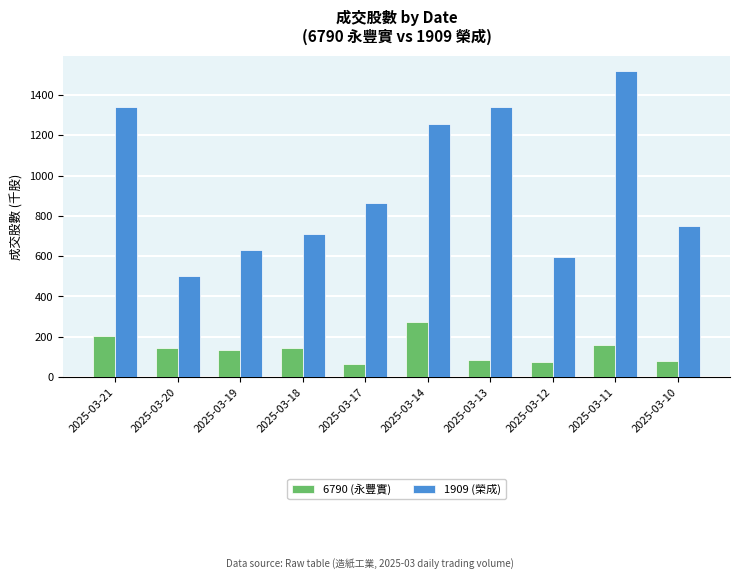

Read the 1909 (榮成) value at 2025-03-19.

628.2